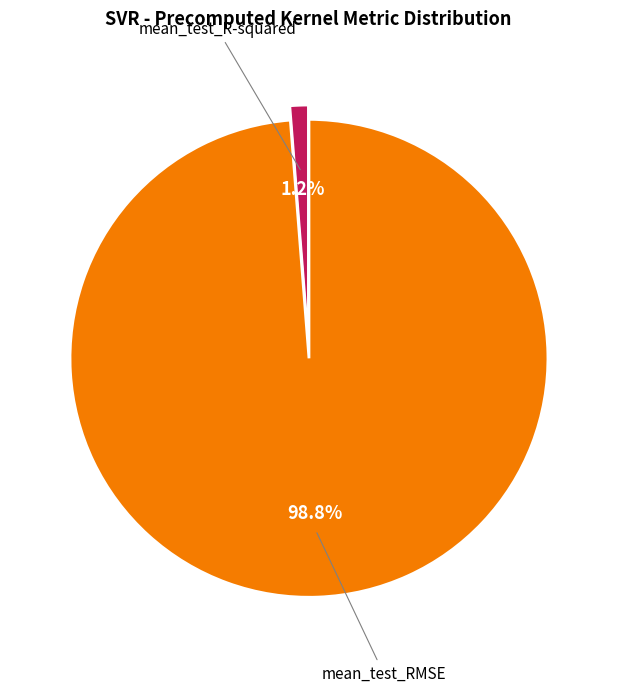

Is there any slice that represents more than half of the pie?

Yes